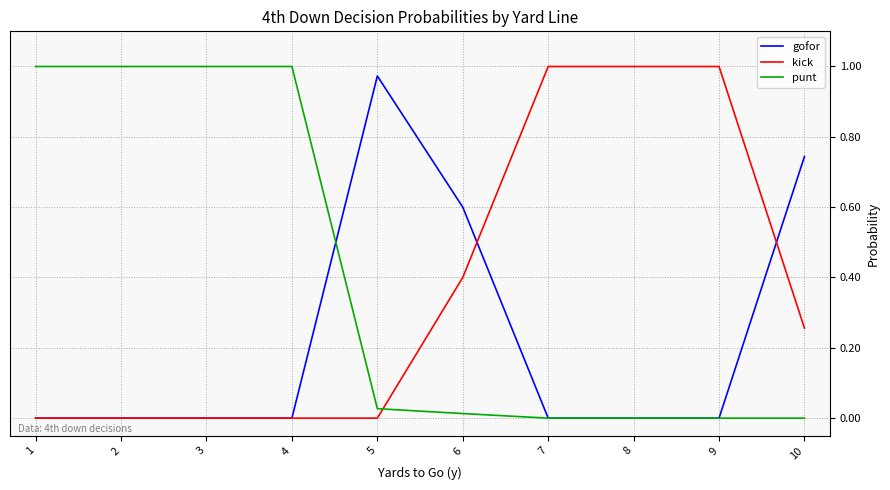

Is it true that gofor equals 0.0 at 8?

True